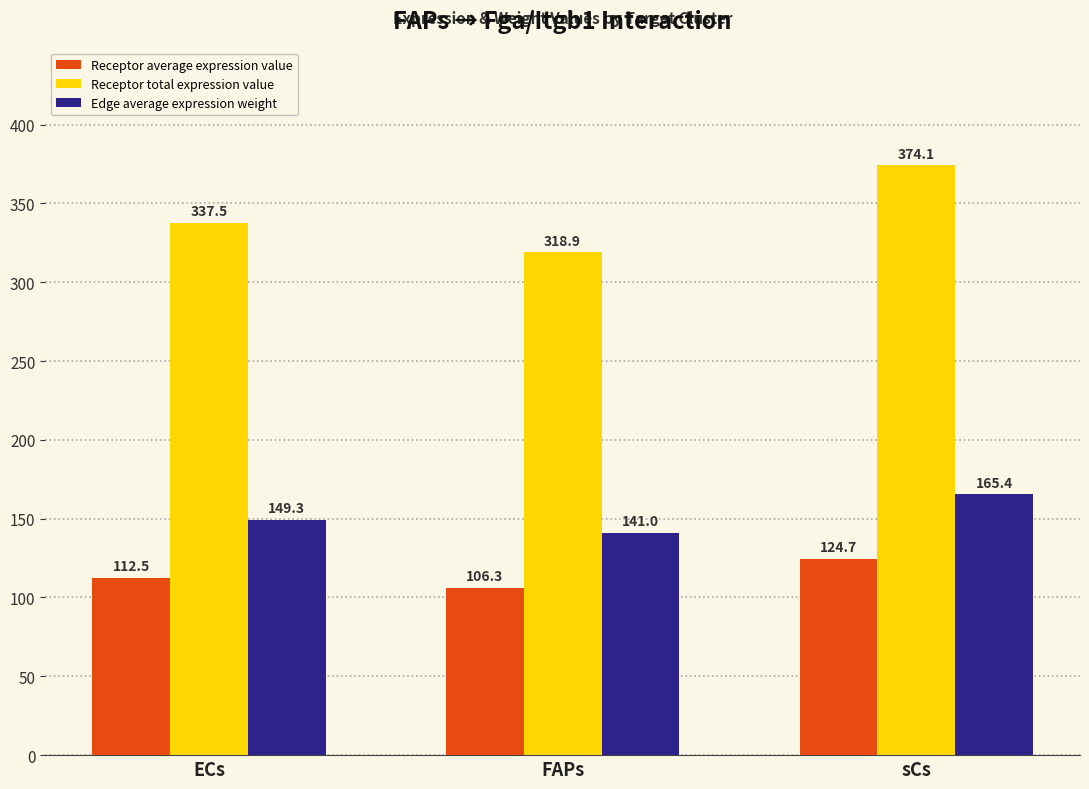

What are all the series names shown in the legend?

Receptor average expression value, Receptor total expression value, Edge average expression weight